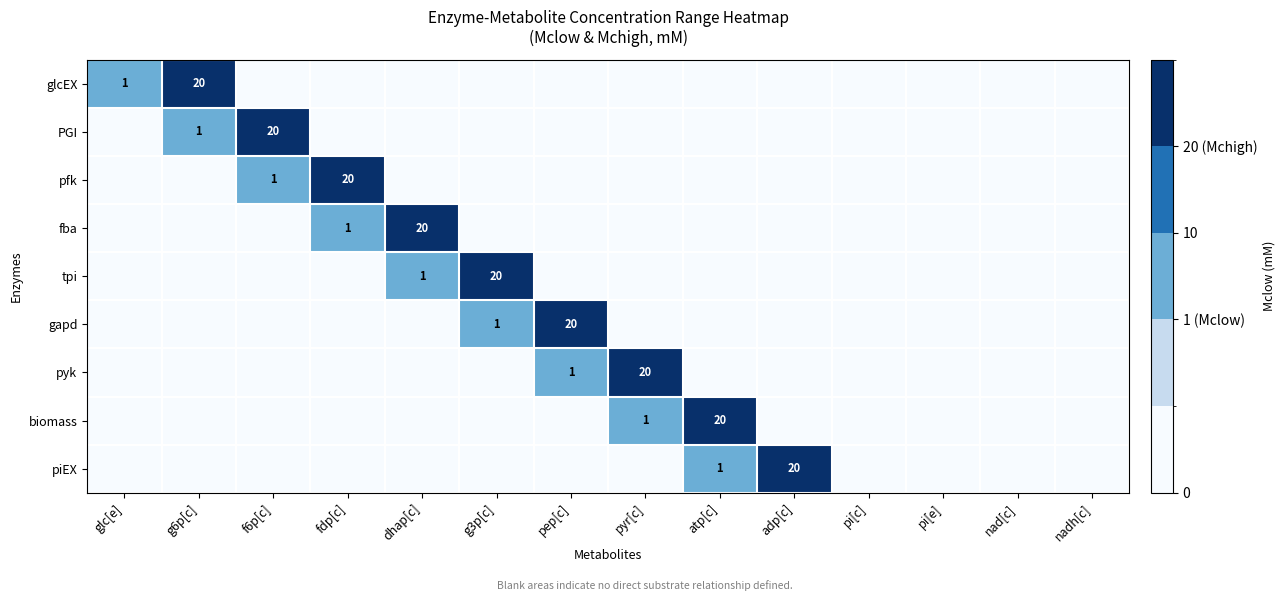

True or false: glcEX has a value of 20 at g6p[c].

True